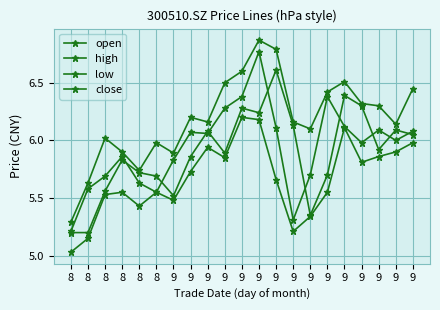

What is the difference between the highest and lowest values at 9?

0.4